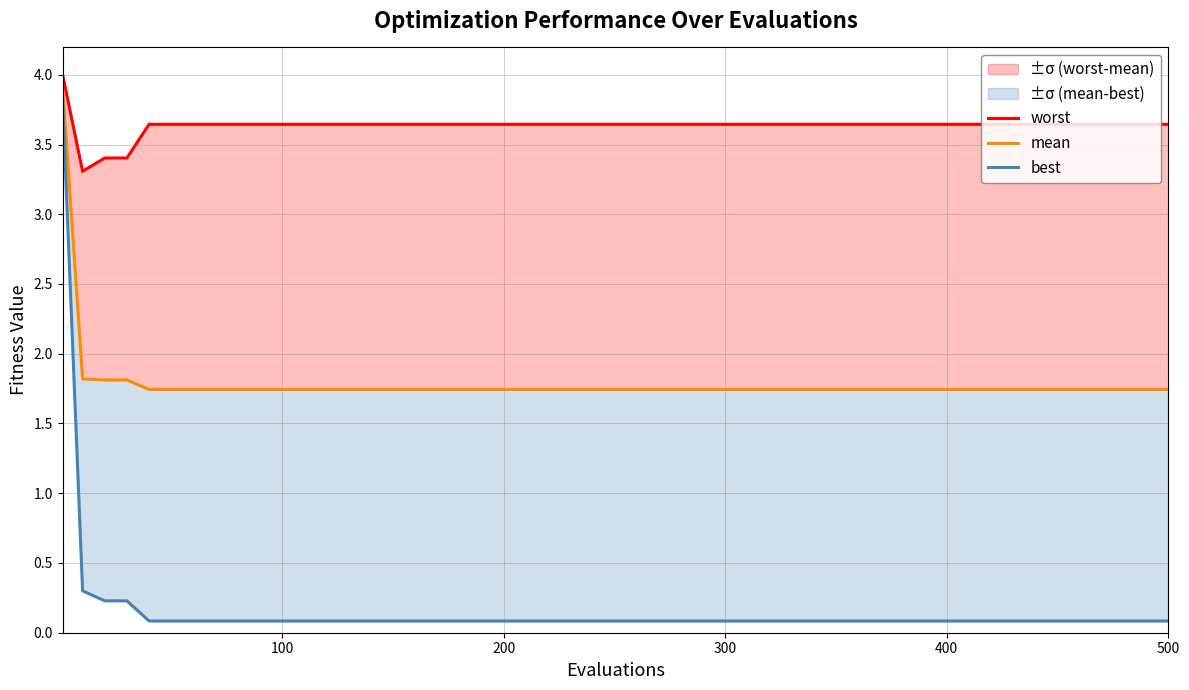

Is the value of worst at 200 greater than the value of mean at 20?

Yes